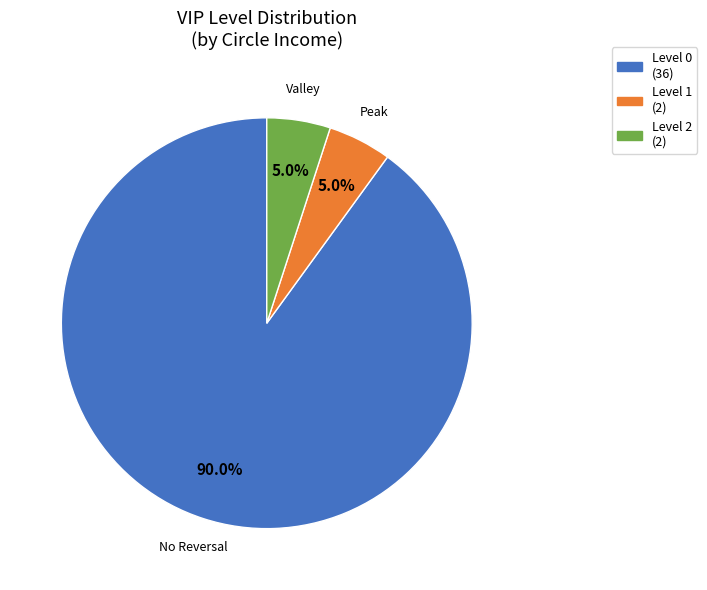

Does any single category account for the majority?

Yes